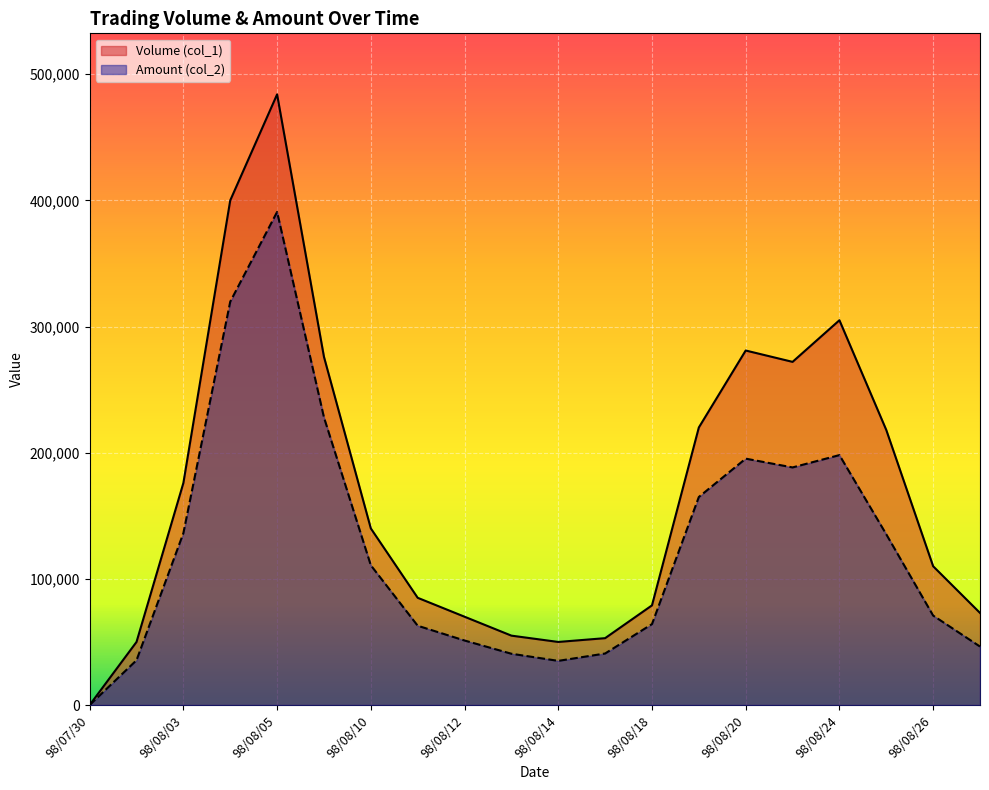

At 98/08/03, list the series in order from smallest to largest.

Amount (col_2), Volume (col_1)